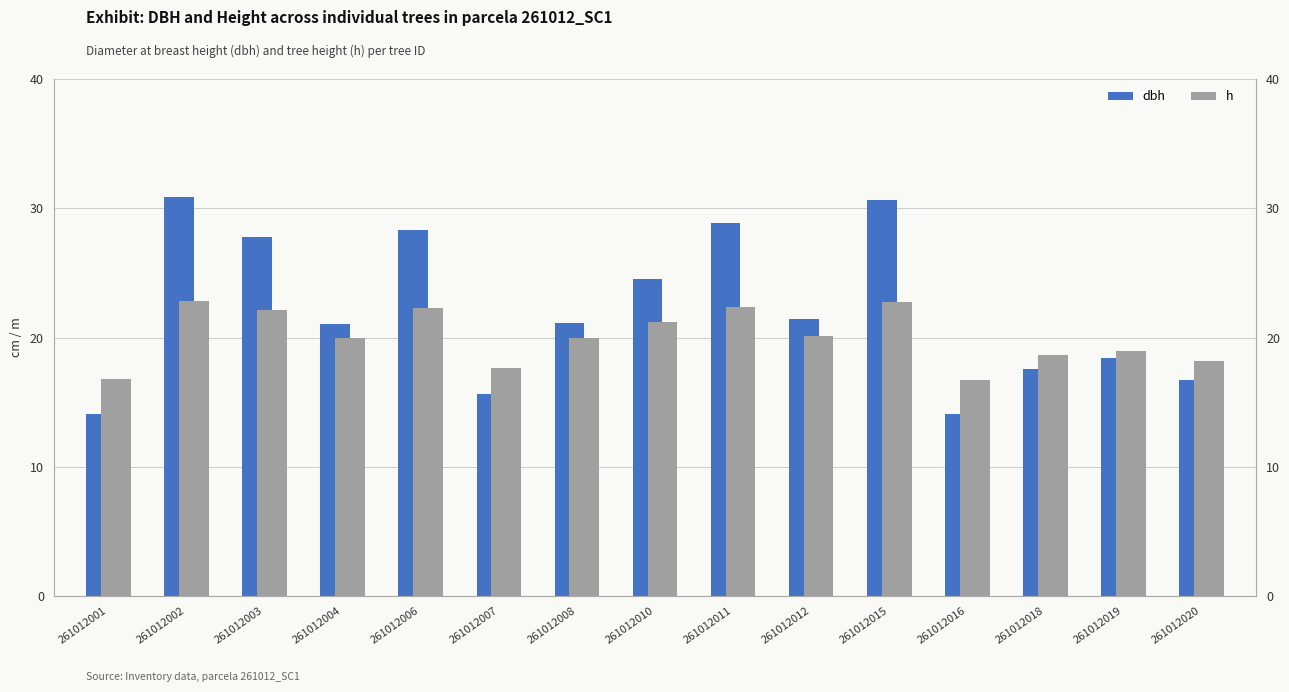

Which category has the lowest value across all series?

261012016